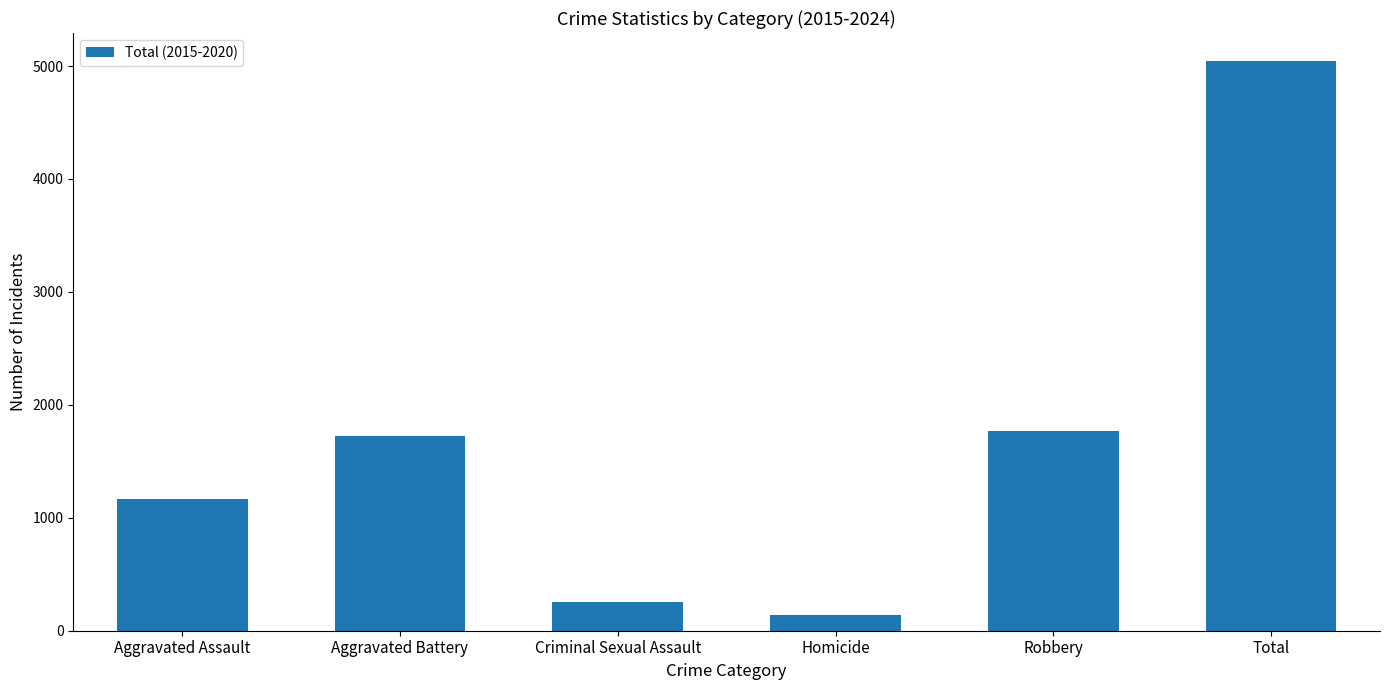

Where is the data nearest to the value 2588?

Robbery